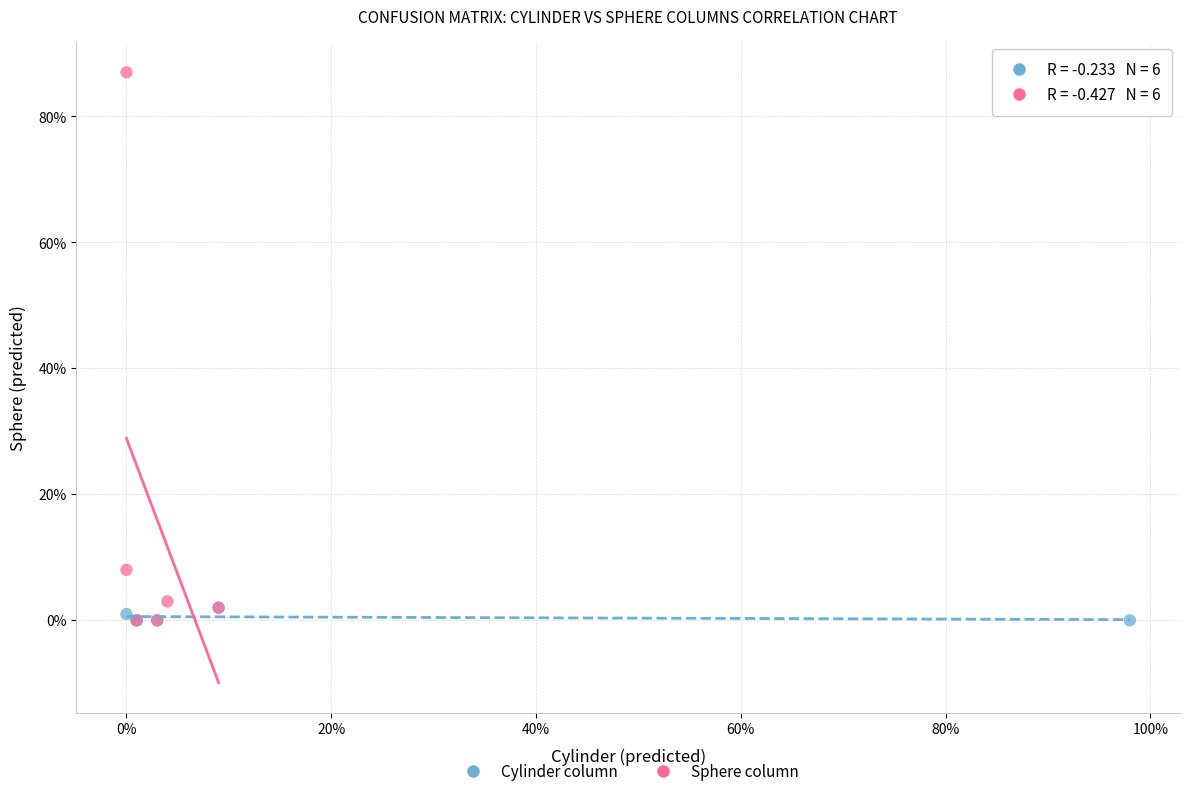

Which series reaches the maximum Y coordinate?

Sphere column